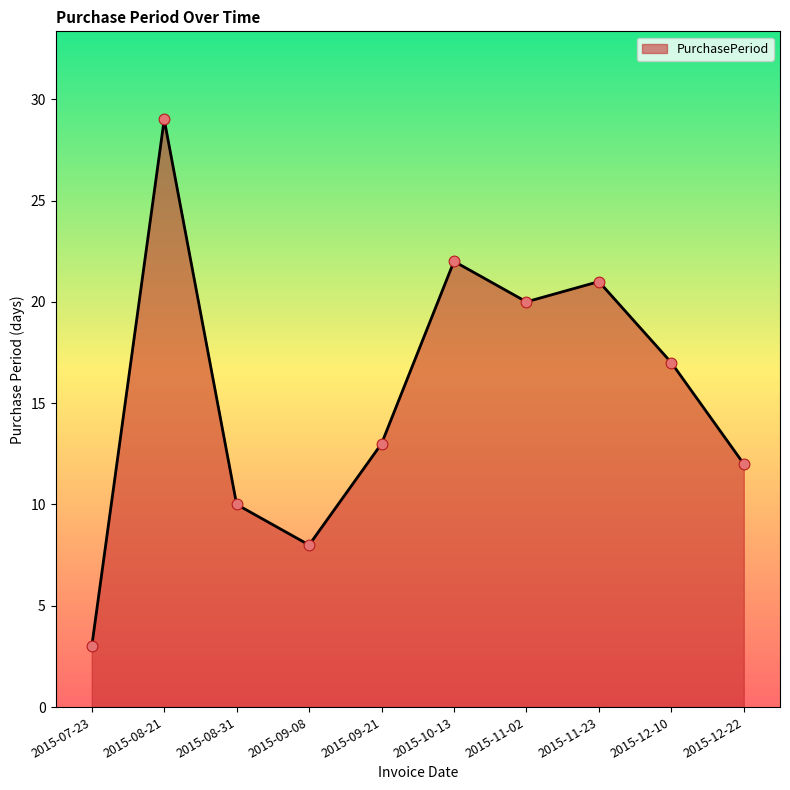

Approximately how many times larger is the value at 2015-08-31 compared to 2015-11-23?

0.5